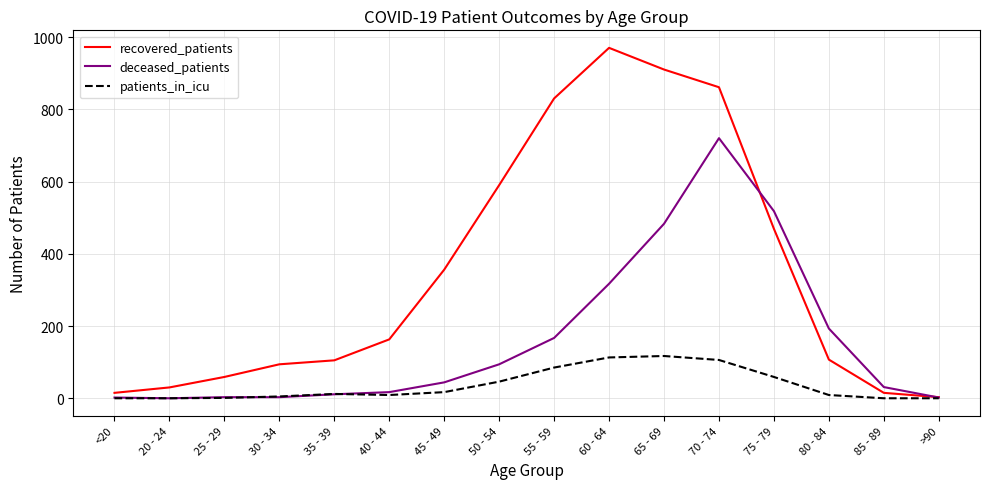

Between 55 - 59 and >90, which series saw the biggest shift?

recovered_patients